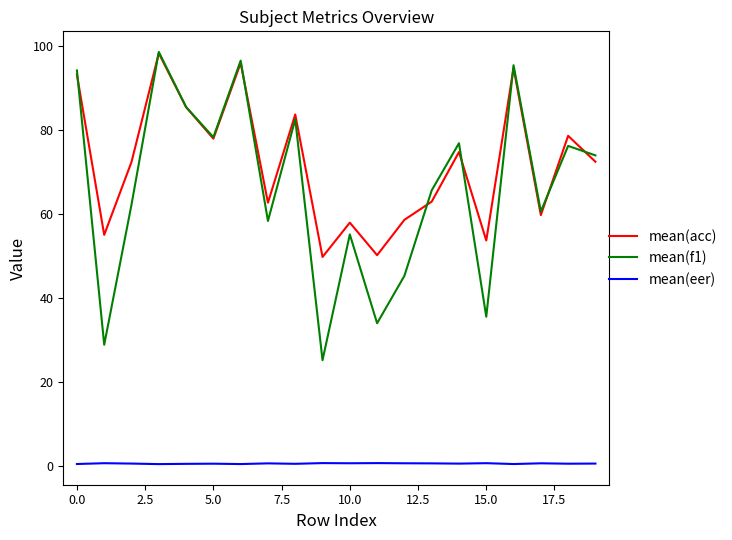

Is this an area chart (filled region under the line)?

No